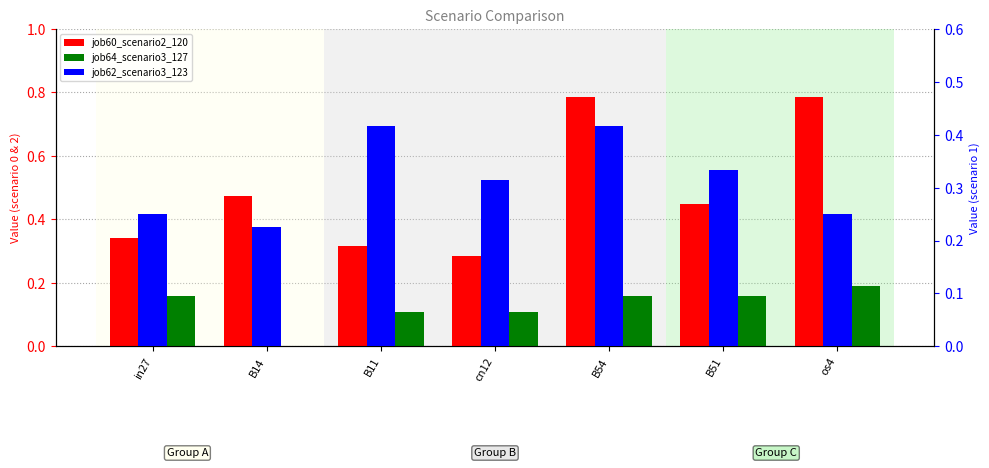

True or false: job64_scenario3_127 has a value of 0.0 at B14.

True